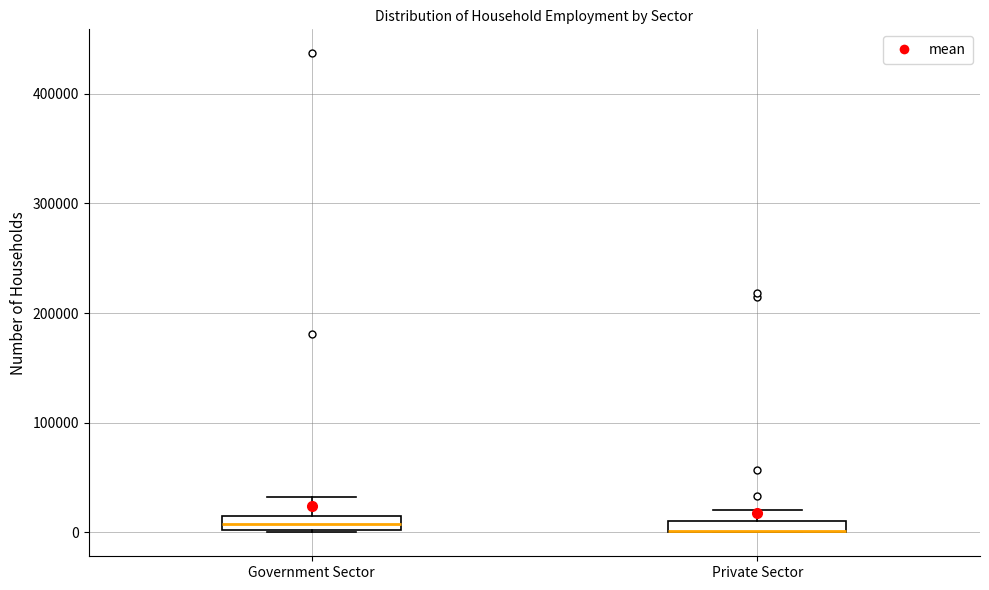

Where is the upper edge of the box for Government Sector on the y-axis? The values are not printed on the chart, so give them approximately, as read against the axis.

10000